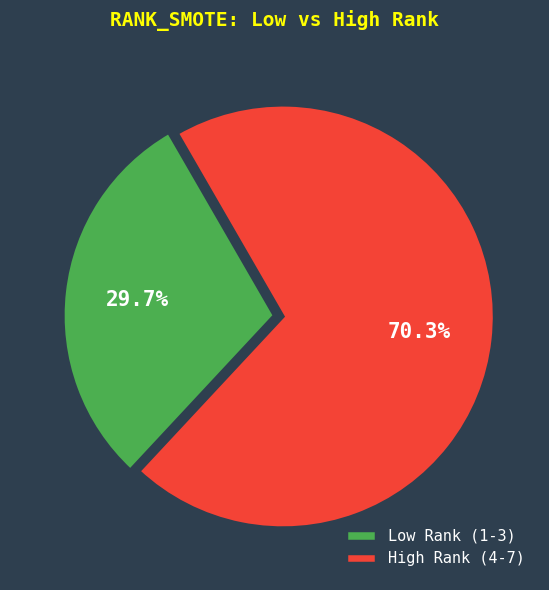

How many segments does this pie chart have?

2